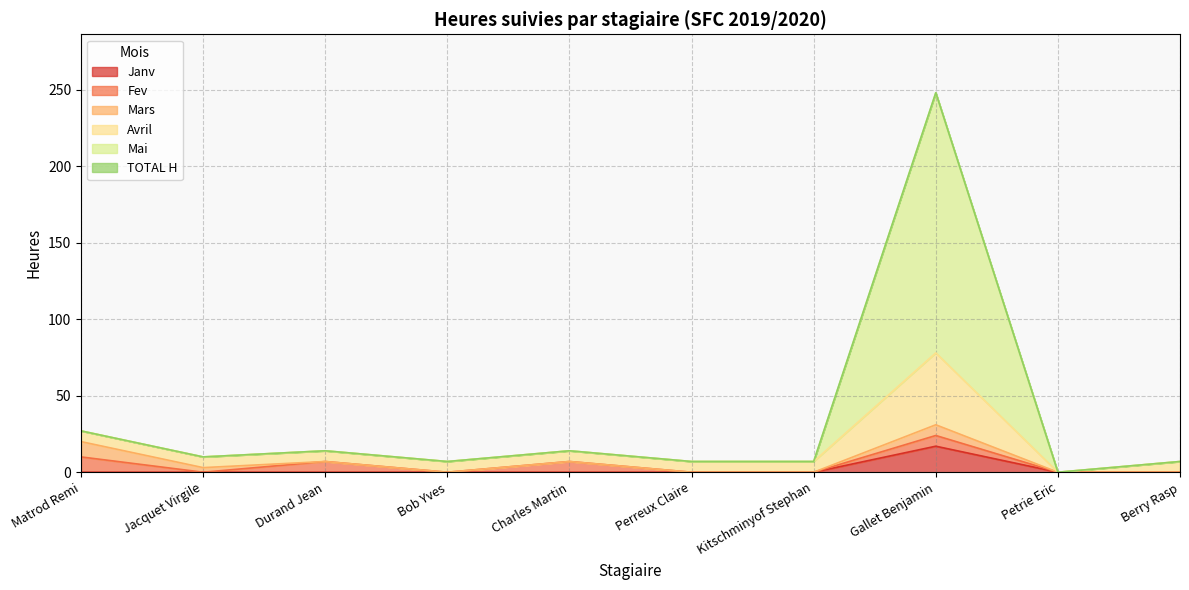

Is it true that Avril equals 7 at Bob Yves?

True